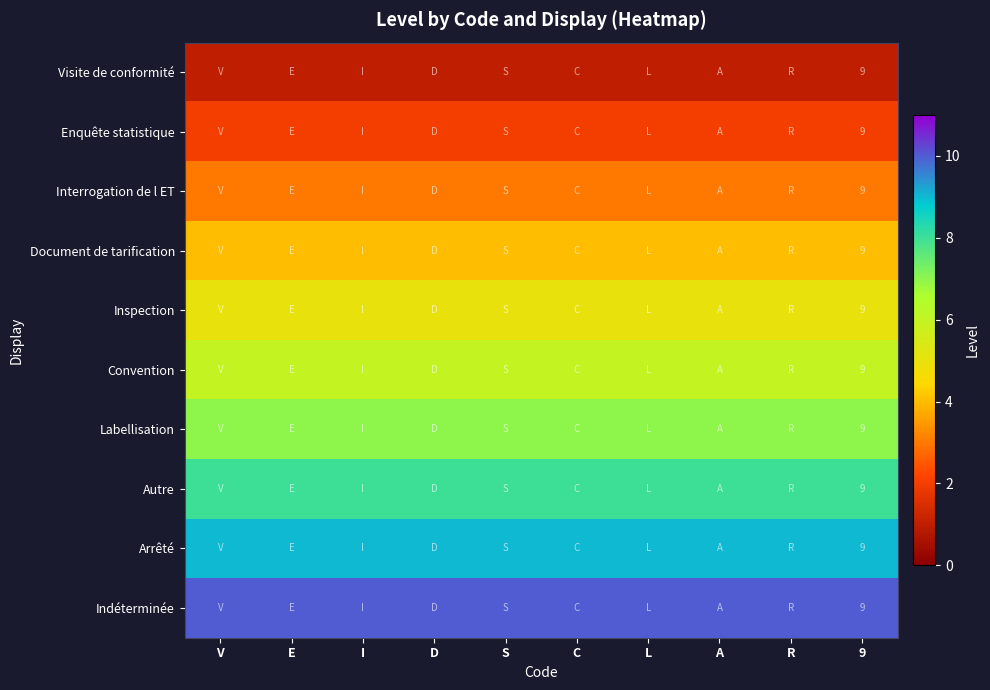

What is the total value across all series at I?

55